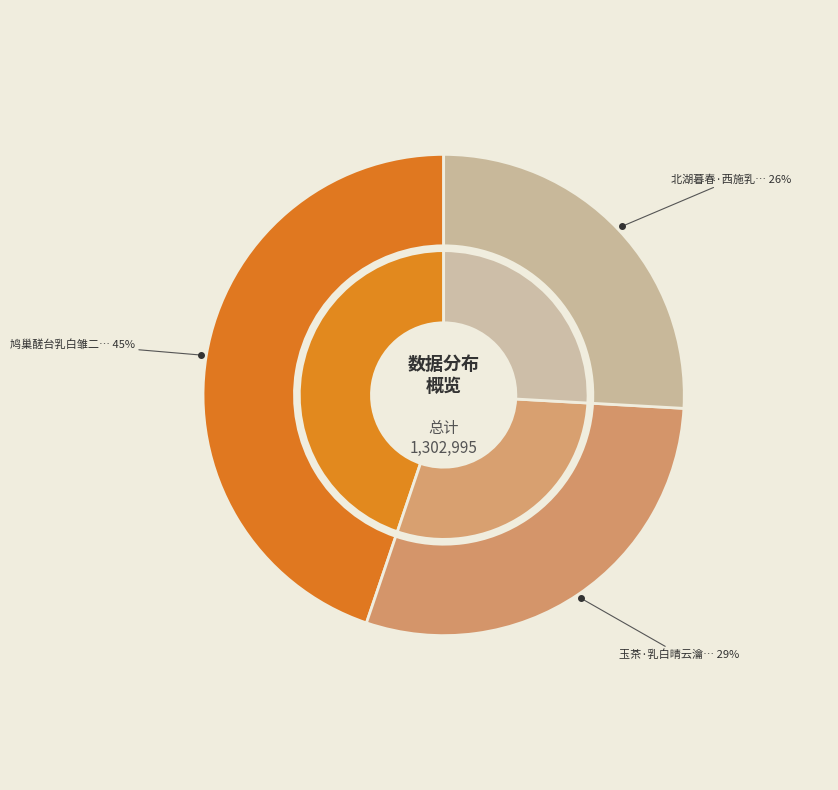

To the nearest percent, what is the difference between the 玉茶·乳白晴云瀹嫩茶 and 北湖暮春·西施乳白鱼供箸 slice percentages?

3%